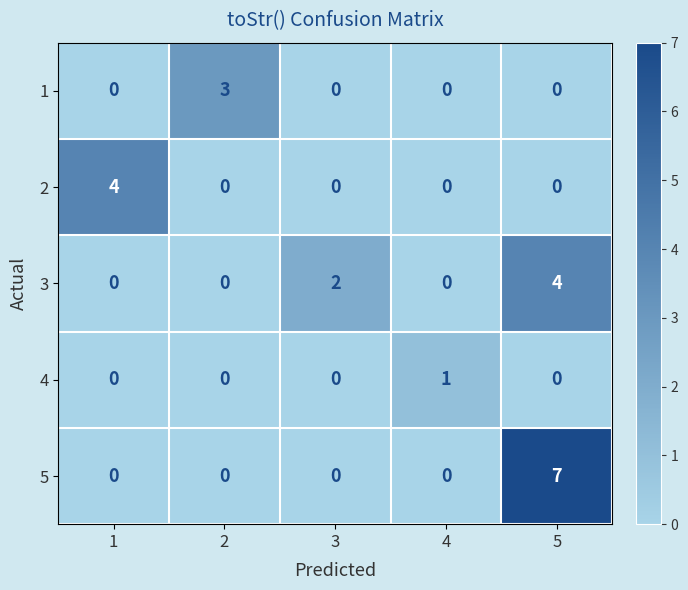

Which category has the highest value in the 4 series?

4